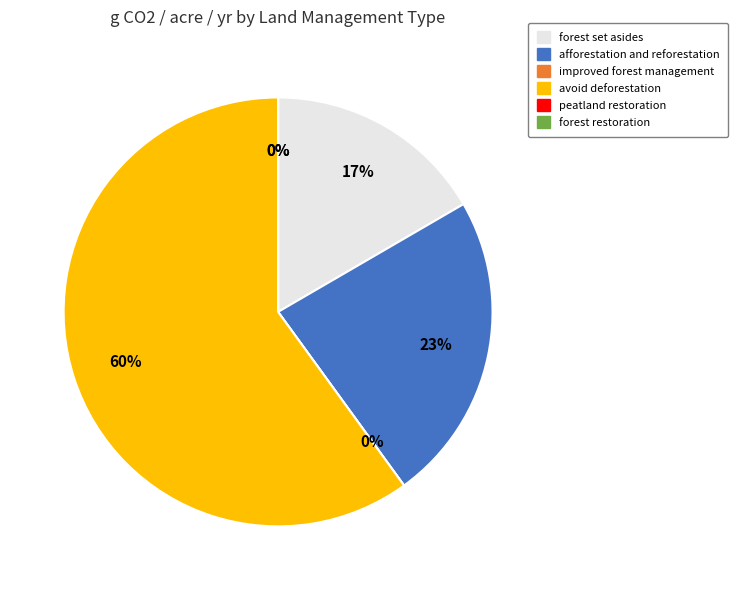

Which slice is the largest?

avoid deforestation